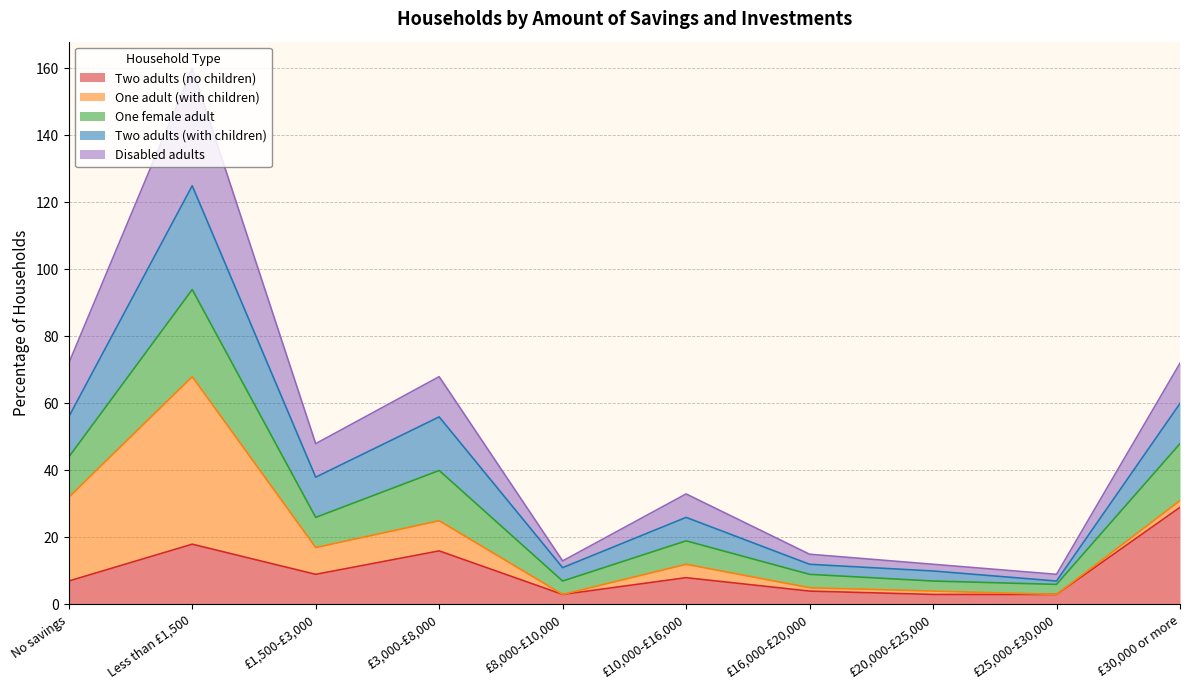

Which category has the highest value in the One female adult series?

Less than £1,500